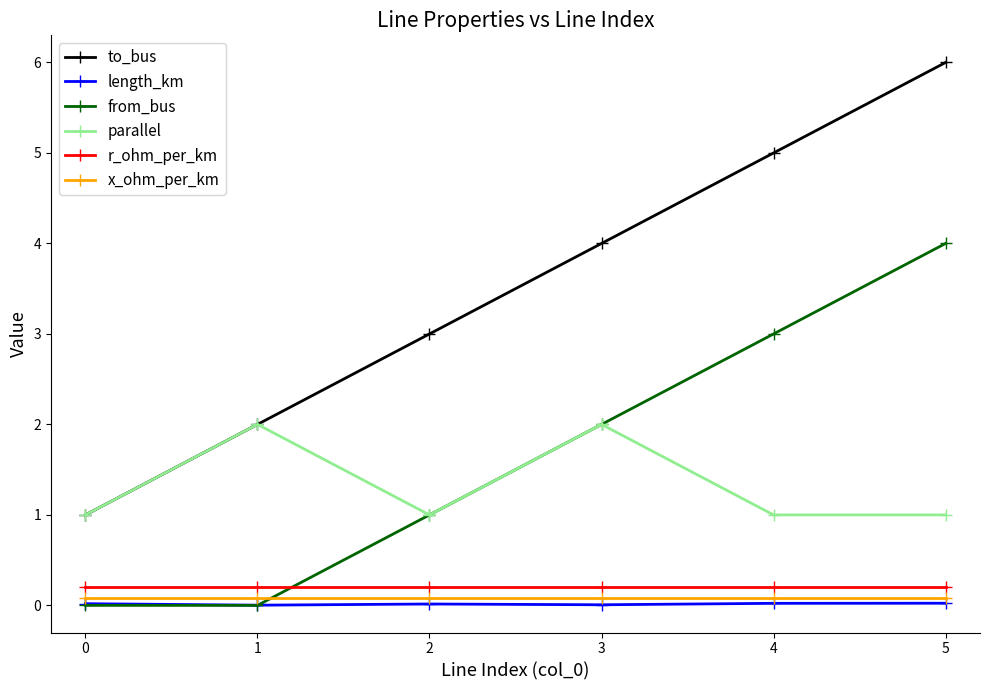

Which series has the largest total across all categories?

to_bus